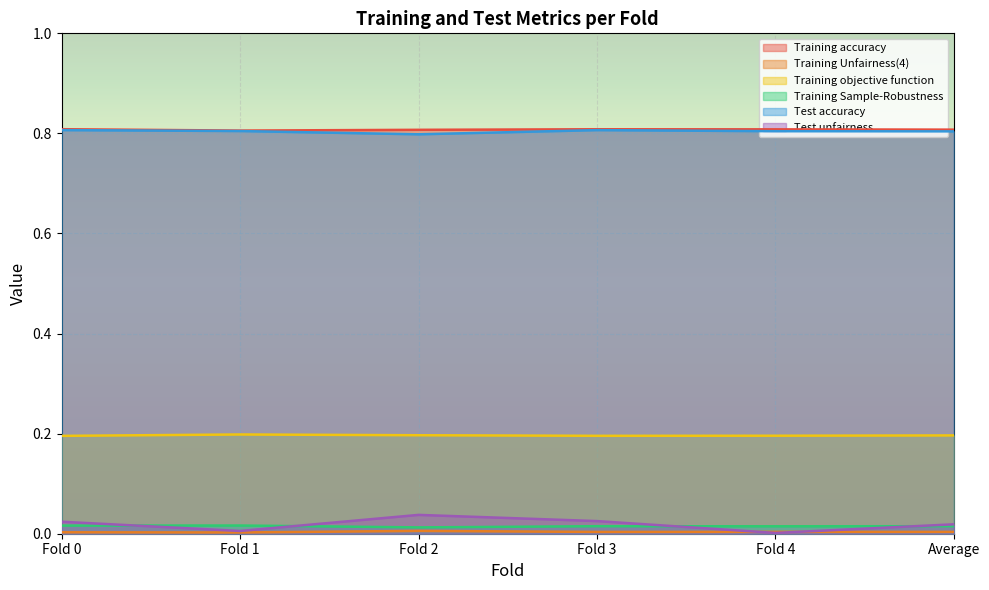

At how many categories does at least one series exceed 0?

6